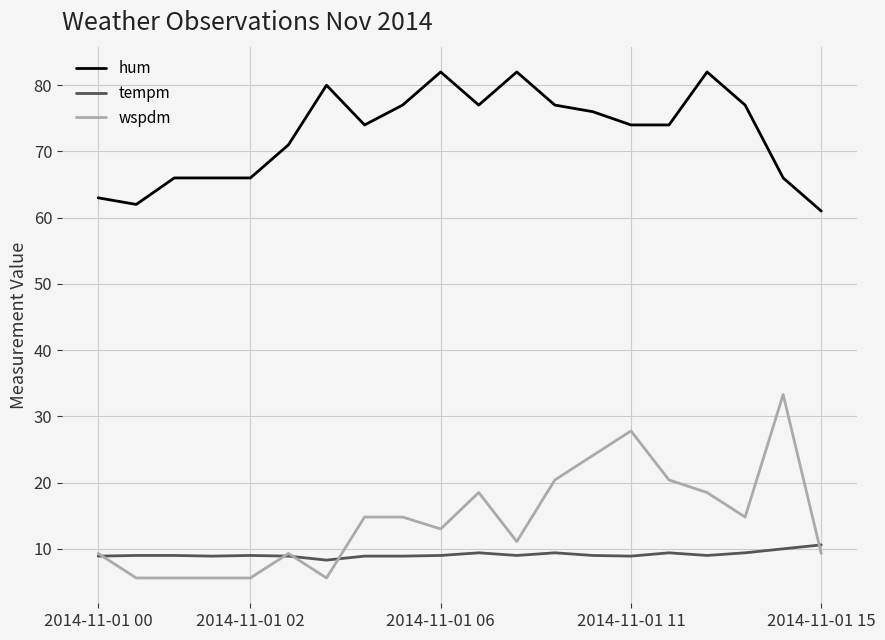

What is the difference between the second highest and minimum values in the tempm series?

1.7